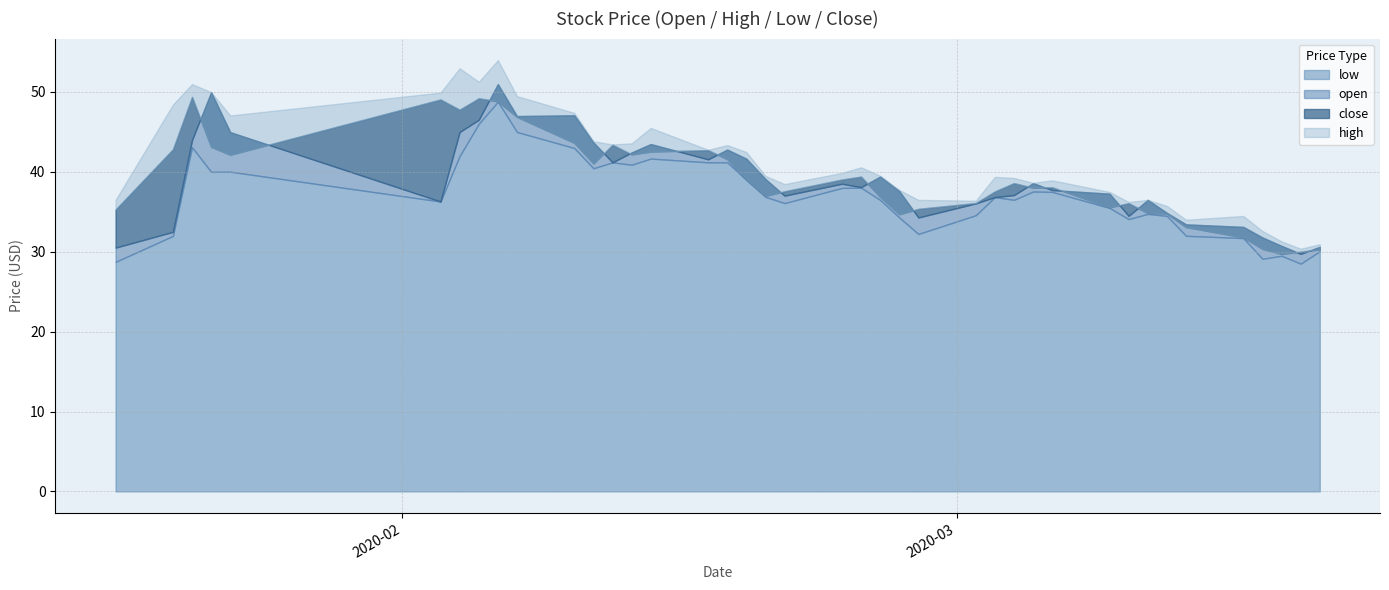

Which category has the lowest value across all series?

2020-03-19